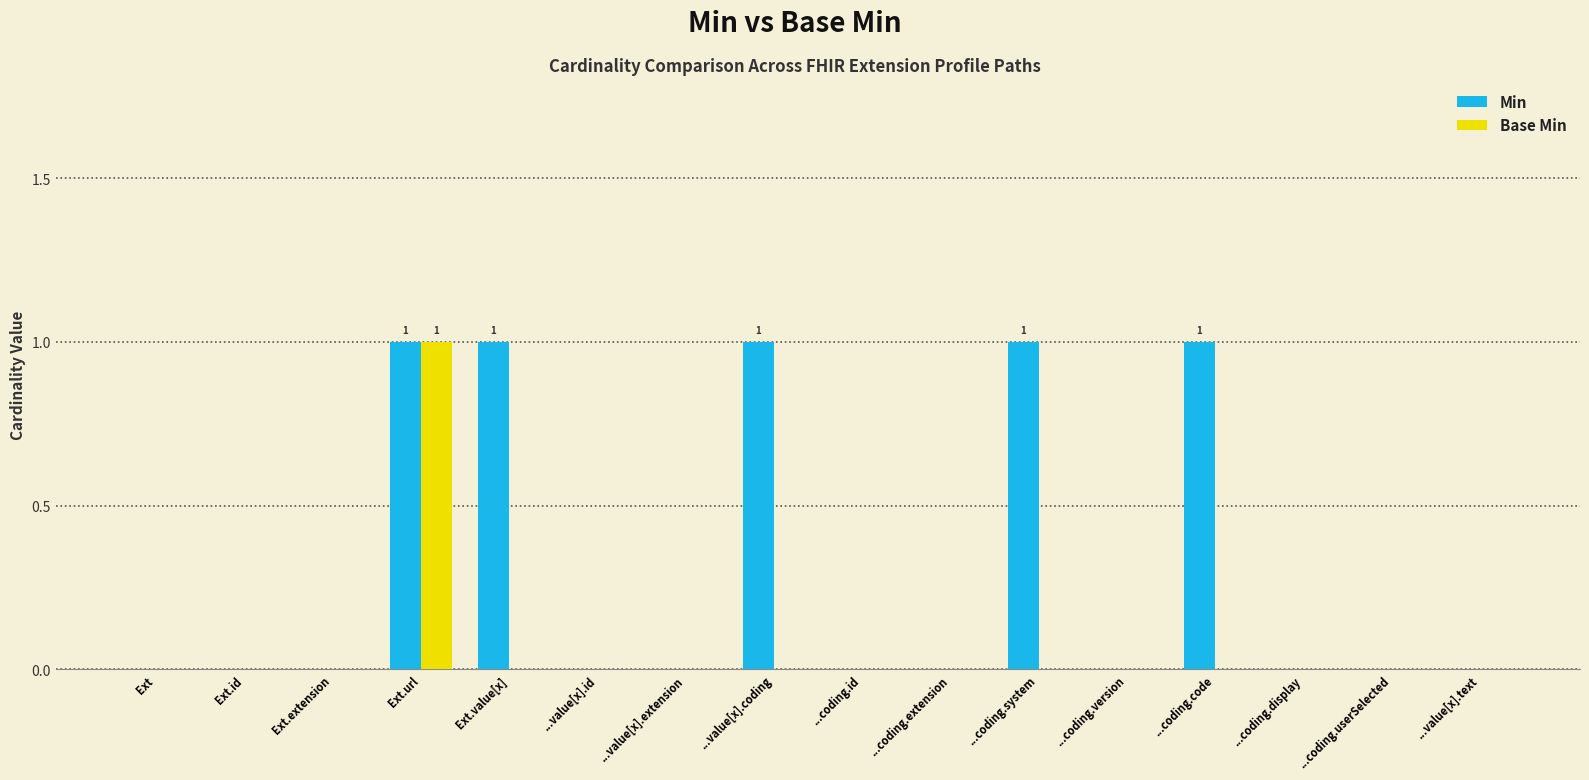

What is the sum of all Min values?

5